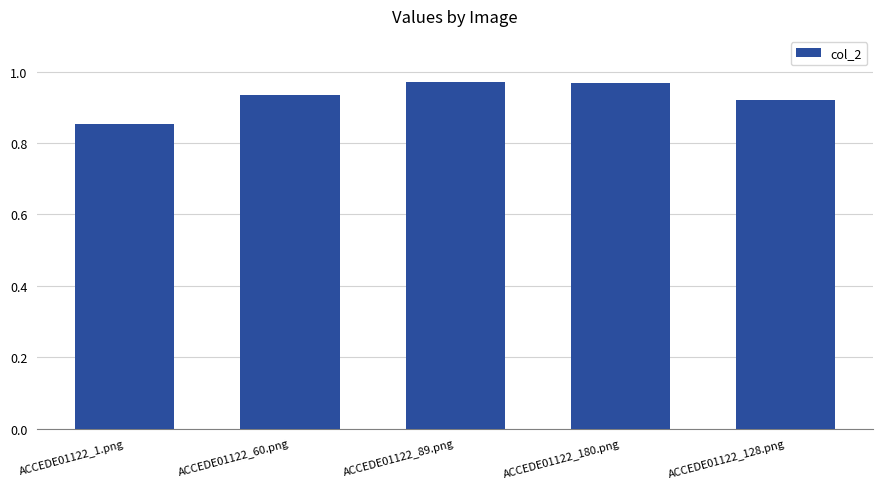

At which category does the chart reach its minimum across all series?

ACCEDE01122_1.png